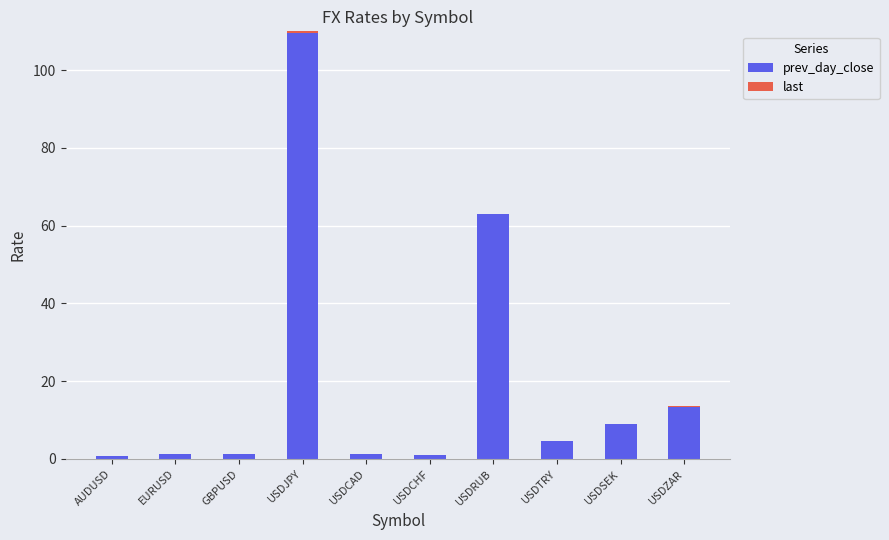

At which label does last reach its peak?

USDZAR